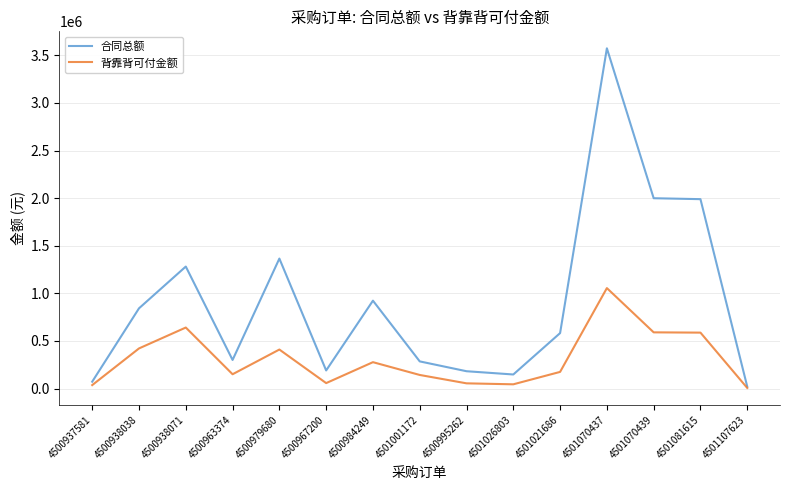

Is it true that 合同总额 equals 1365000.0 at 4500979680?

True